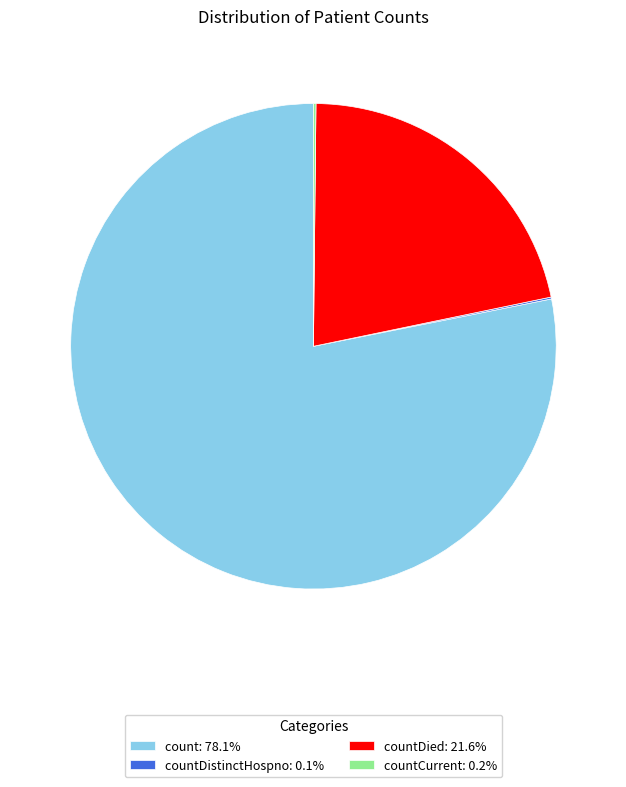

Is count: 78.1% the majority of the pie?

Yes